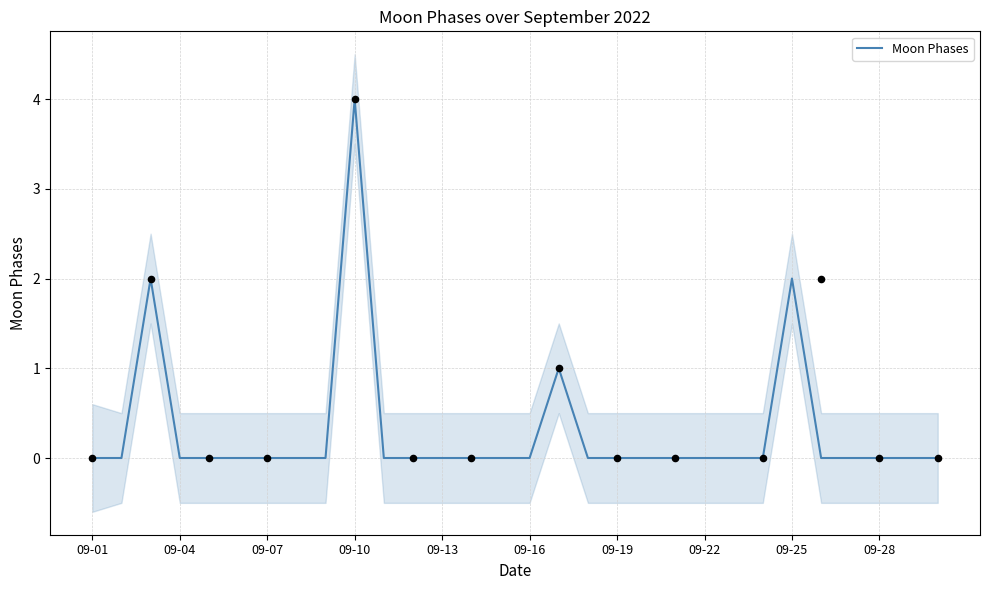

Is it true that Moon Phases equals 2 at 09-25?

True